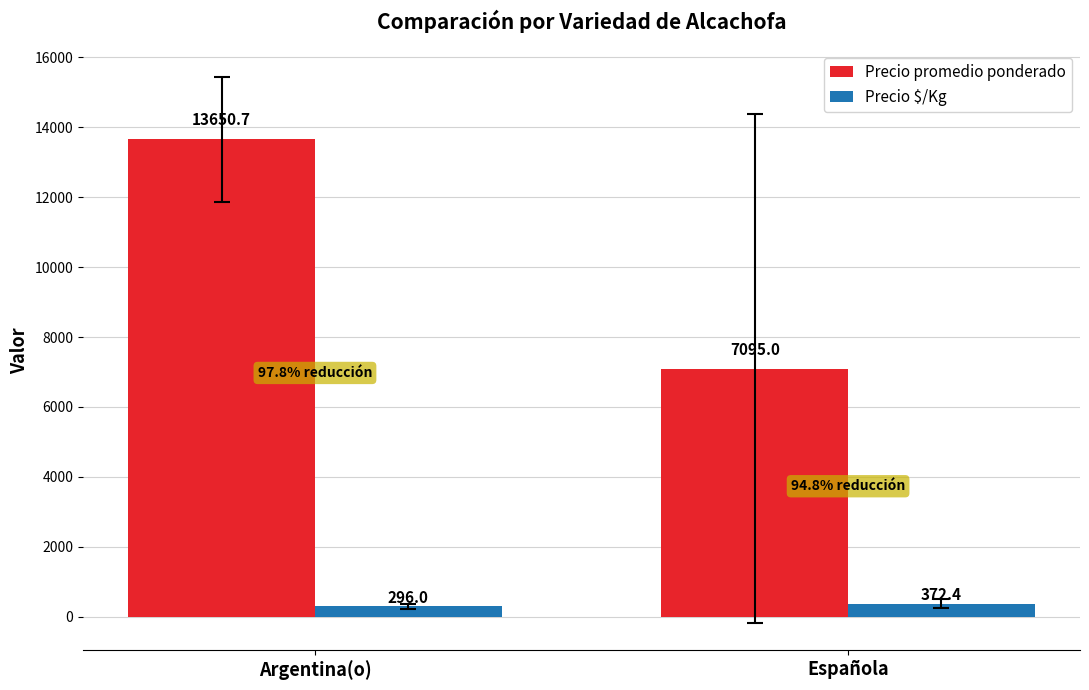

What is the value of the Precio $/Kg bar at the 1st from the left?

296.0